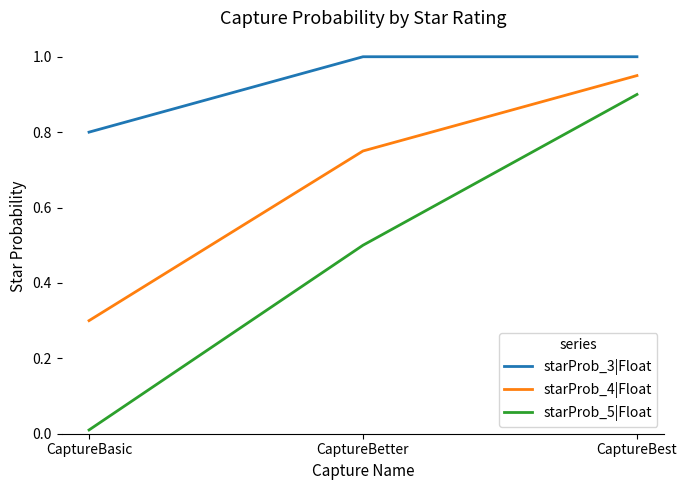

Rank the categories by starProb_4|Float value from highest to lowest.

CaptureBest, CaptureBetter, CaptureBasic